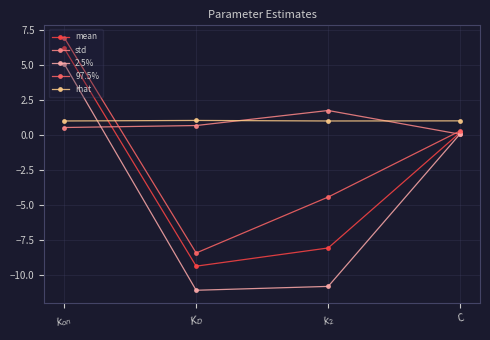

What is the difference between the maximum and minimum values in the 2.5% series?

16.2